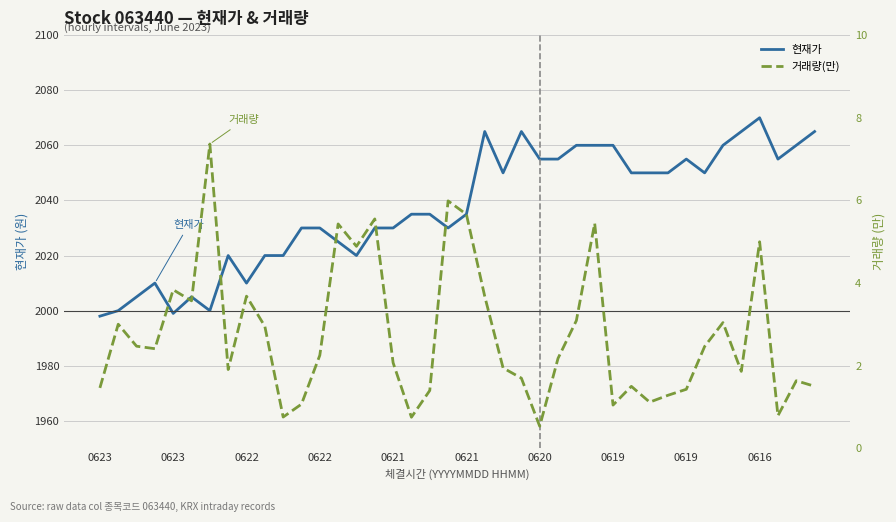

What is the minimum value shown in the chart?

0.5